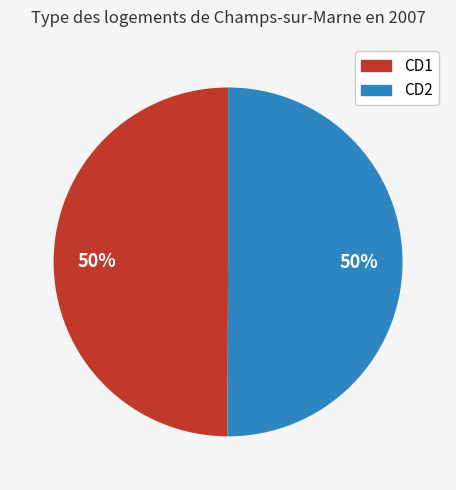

To the nearest percent, what percentage of the pie is CD1?

50%